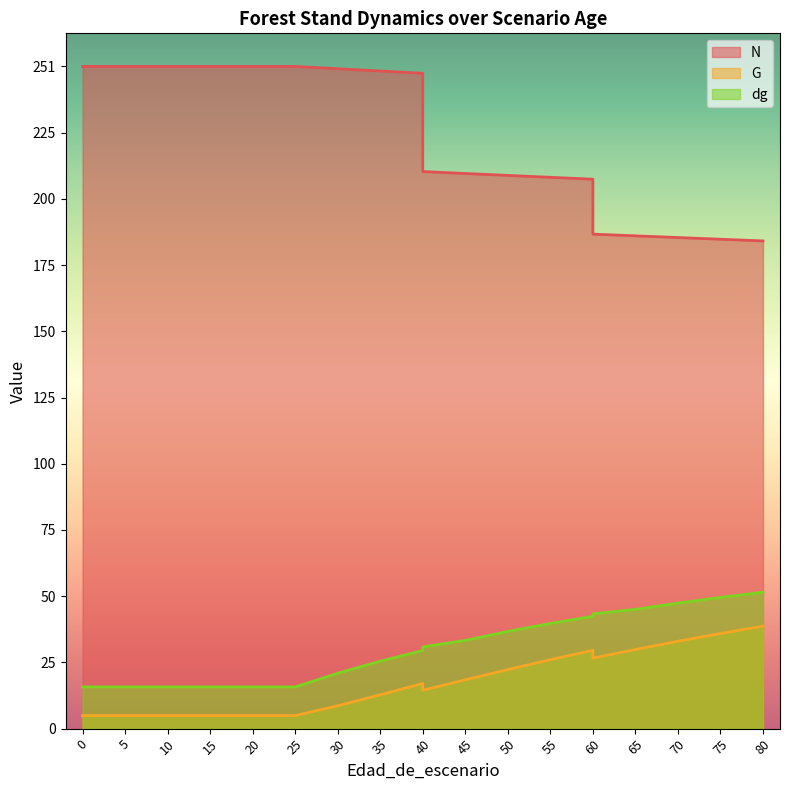

Where is the first local maximum for G?

40